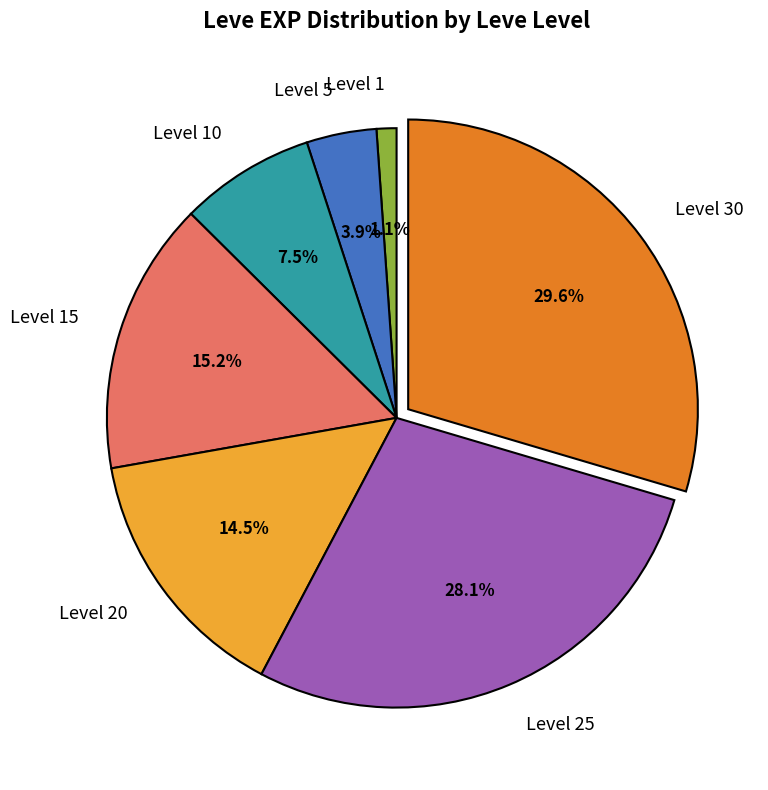

Is Level 25 the majority of the pie?

No